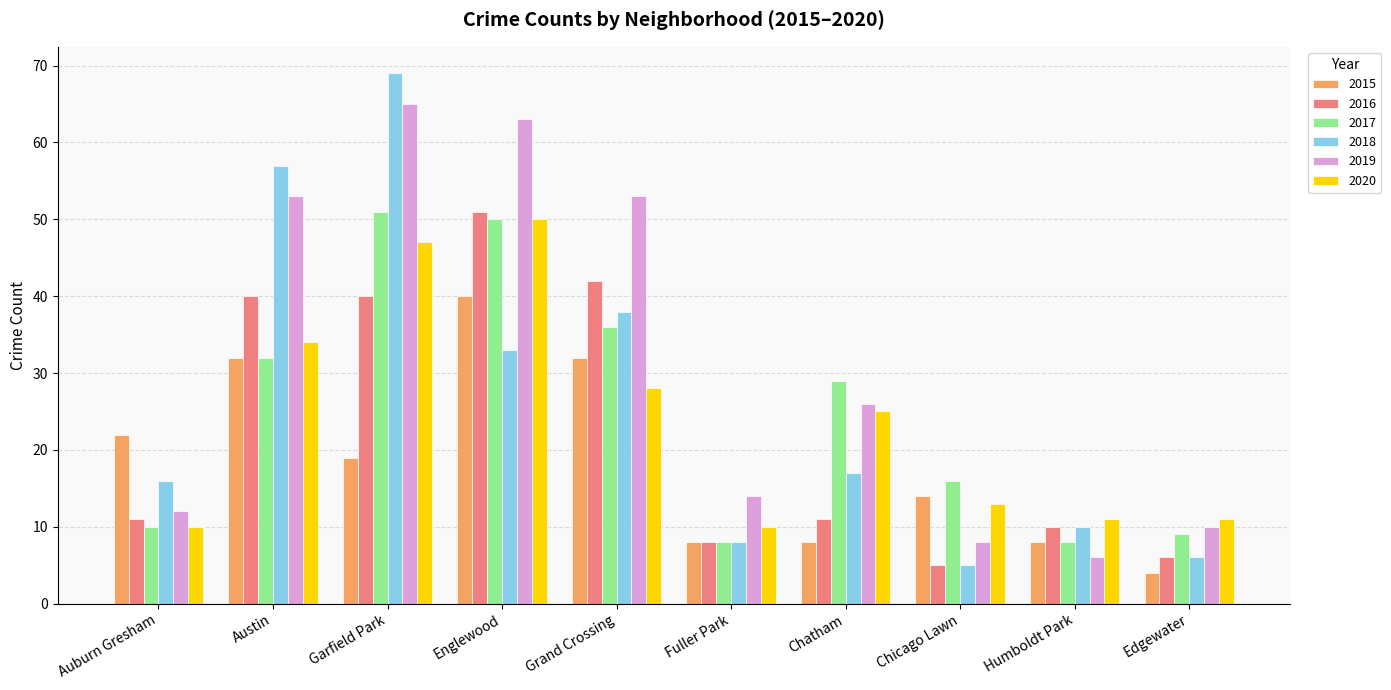

What is the spread (max minus min) of values at Austin?

25